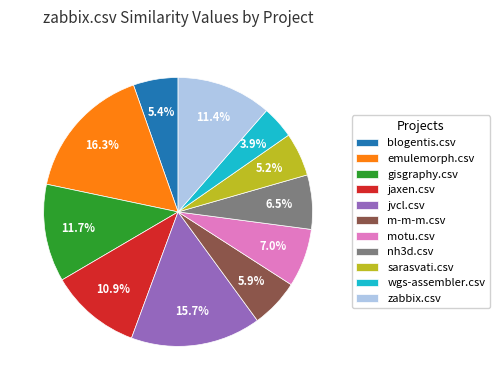

Is m-m-m.csv the majority of the pie?

No